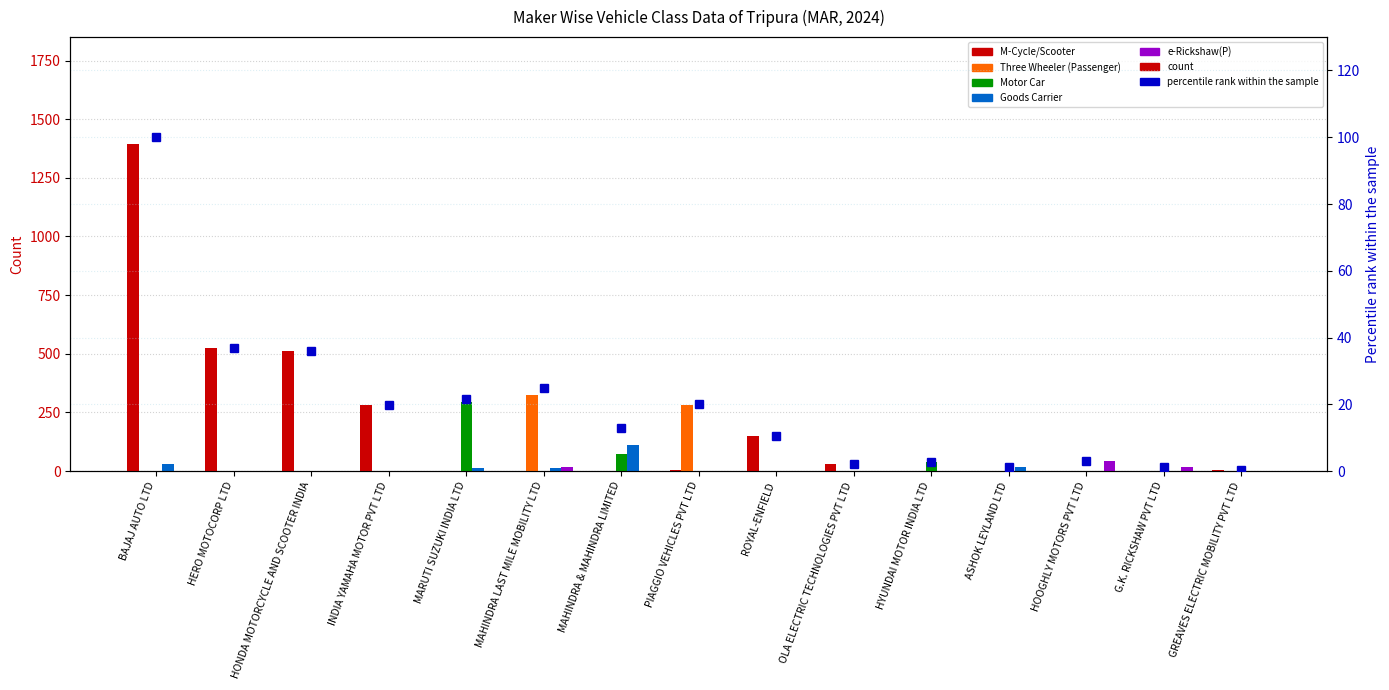

Reading left to right, what are all the values shown in this chart?

M-Cycle/Scooter: BAJAJ AUTO LTD=1394.0	HERO MOTOCORP LTD=523.0	HONDA MOTORCYCLE AND SCOOTER INDIA=512.0	INDIA YAMAHA MOTOR PVT LTD=281.0	MARUTI SUZUKI INDIA LTD=0.0	MAHINDRA LAST MILE MOBILITY LTD=0.0	MAHINDRA & MAHINDRA LIMITED=0.0	PIAGGIO VEHICLES PVT LTD=3.0	ROYAL-ENFIELD=150.0	OLA ELECTRIC TECHNOLOGIES PVT LTD=29.0	HYUNDAI MOTOR INDIA LTD=0.0	ASHOK LEYLAND LTD=0.0	HOOGHLY MOTORS PVT LTD=0.0	G.K. RICKSHAW PVT LTD=0.0	GREAVES ELECTRIC MOBILITY PVT LTD=4.0
Three Wheeler (Passenger): BAJAJ AUTO LTD=0.0	HERO MOTOCORP LTD=0.0	HONDA MOTORCYCLE AND SCOOTER INDIA=0.0	INDIA YAMAHA MOTOR PVT LTD=0.0	MARUTI SUZUKI INDIA LTD=0.0	MAHINDRA LAST MILE MOBILITY LTD=323.0	MAHINDRA & MAHINDRA LIMITED=0.0	PIAGGIO VEHICLES PVT LTD=281.0	ROYAL-ENFIELD=0.0	OLA ELECTRIC TECHNOLOGIES PVT LTD=0.0	HYUNDAI MOTOR INDIA LTD=0.0	ASHOK LEYLAND LTD=0.0	HOOGHLY MOTORS PVT LTD=0.0	G.K. RICKSHAW PVT LTD=0.0	GREAVES ELECTRIC MOBILITY PVT LTD=0.0
Motor Car: BAJAJ AUTO LTD=0.0	HERO MOTOCORP LTD=0.0	HONDA MOTORCYCLE AND SCOOTER INDIA=0.0	INDIA YAMAHA MOTOR PVT LTD=0.0	MARUTI SUZUKI INDIA LTD=294.0	MAHINDRA LAST MILE MOBILITY LTD=0.0	MAHINDRA & MAHINDRA LIMITED=71.0	PIAGGIO VEHICLES PVT LTD=0.0	ROYAL-ENFIELD=0.0	OLA ELECTRIC TECHNOLOGIES PVT LTD=0.0	HYUNDAI MOTOR INDIA LTD=40.0	ASHOK LEYLAND LTD=0.0	HOOGHLY MOTORS PVT LTD=0.0	G.K. RICKSHAW PVT LTD=0.0	GREAVES ELECTRIC MOBILITY PVT LTD=0.0
Goods Carrier: BAJAJ AUTO LTD=29.0	HERO MOTOCORP LTD=0.0	HONDA MOTORCYCLE AND SCOOTER INDIA=0.0	INDIA YAMAHA MOTOR PVT LTD=0.0	MARUTI SUZUKI INDIA LTD=12.0	MAHINDRA LAST MILE MOBILITY LTD=13.0	MAHINDRA & MAHINDRA LIMITED=109.0	PIAGGIO VEHICLES PVT LTD=1.0	ROYAL-ENFIELD=0.0	OLA ELECTRIC TECHNOLOGIES PVT LTD=0.0	HYUNDAI MOTOR INDIA LTD=0.0	ASHOK LEYLAND LTD=16.0	HOOGHLY MOTORS PVT LTD=0.0	G.K. RICKSHAW PVT LTD=0.0	GREAVES ELECTRIC MOBILITY PVT LTD=0.0
e-Rickshaw(P): BAJAJ AUTO LTD=0.0	HERO MOTOCORP LTD=0.0	HONDA MOTORCYCLE AND SCOOTER INDIA=0.0	INDIA YAMAHA MOTOR PVT LTD=0.0	MARUTI SUZUKI INDIA LTD=0.0	MAHINDRA LAST MILE MOBILITY LTD=19.0	MAHINDRA & MAHINDRA LIMITED=2.0	PIAGGIO VEHICLES PVT LTD=0.0	ROYAL-ENFIELD=0.0	OLA ELECTRIC TECHNOLOGIES PVT LTD=0.0	HYUNDAI MOTOR INDIA LTD=0.0	ASHOK LEYLAND LTD=0.0	HOOGHLY MOTORS PVT LTD=43.0	G.K. RICKSHAW PVT LTD=17.0	GREAVES ELECTRIC MOBILITY PVT LTD=0.0
percentile rank within sample: BAJAJ AUTO LTD=100.0	HERO MOTOCORP LTD=36.8	HONDA MOTORCYCLE AND SCOOTER INDIA=36.0	INDIA YAMAHA MOTOR PVT LTD=19.7	MARUTI SUZUKI INDIA LTD=21.5	MAHINDRA LAST MILE MOBILITY LTD=24.9	MAHINDRA & MAHINDRA LIMITED=12.8	PIAGGIO VEHICLES PVT LTD=20.0	ROYAL-ENFIELD=10.5	OLA ELECTRIC TECHNOLOGIES PVT LTD=2.0	HYUNDAI MOTOR INDIA LTD=2.8	ASHOK LEYLAND LTD=1.1	HOOGHLY MOTORS PVT LTD=3.0	G.K. RICKSHAW PVT LTD=1.2	GREAVES ELECTRIC MOBILITY PVT LTD=0.3